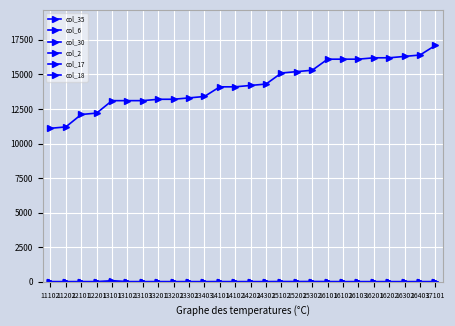

Which series has the largest range (max minus min)?

col_35